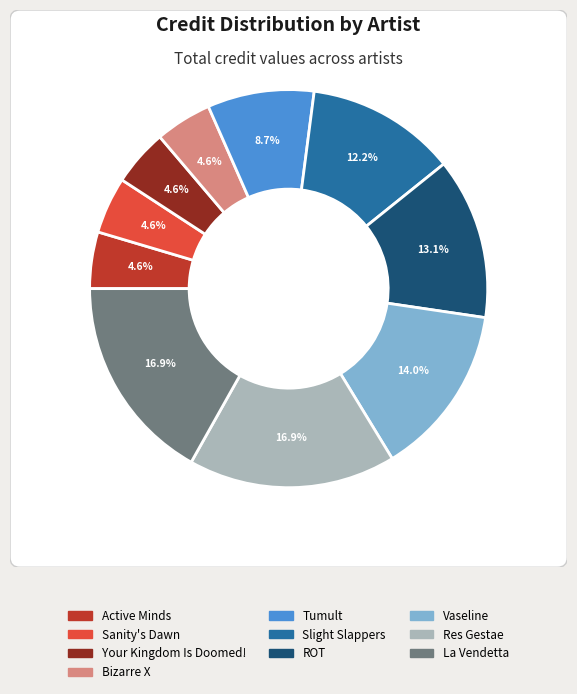

What percentage do Vaseline and Slight Slappers together represent?

26.1%